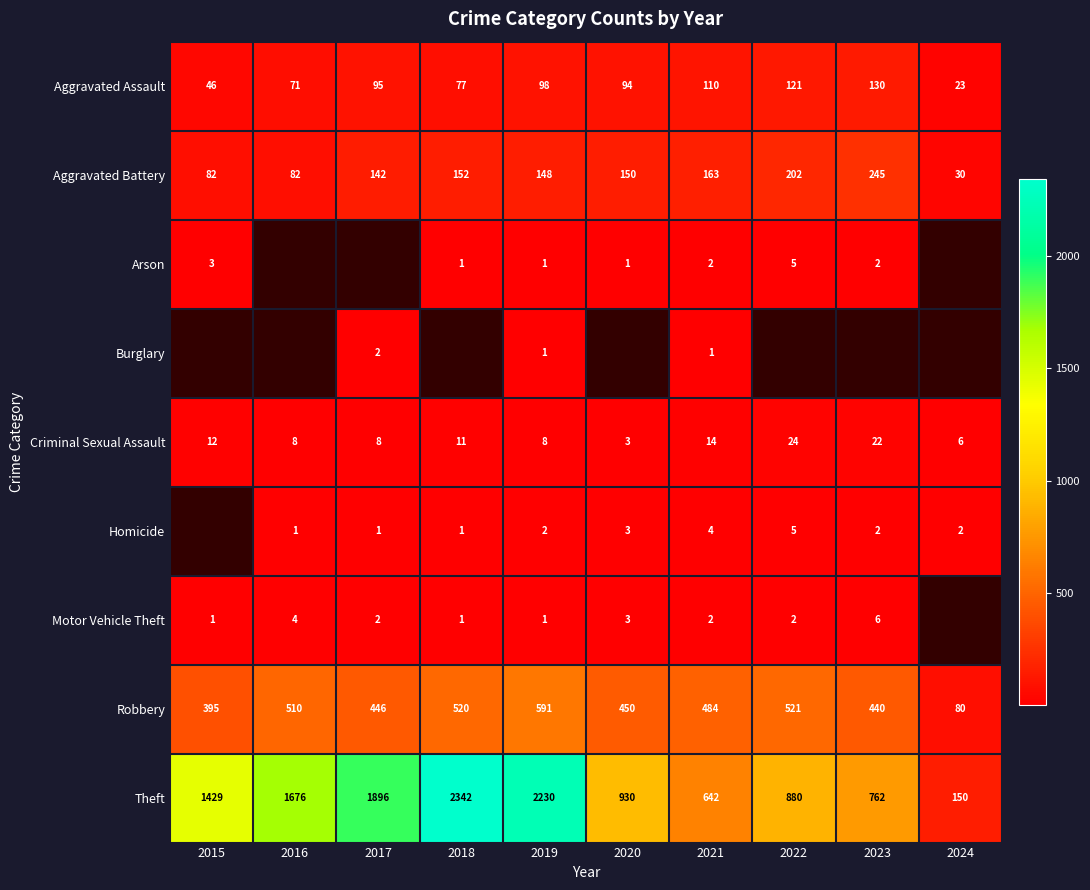

The value of Arson at 2015 is 3. True or false?

True